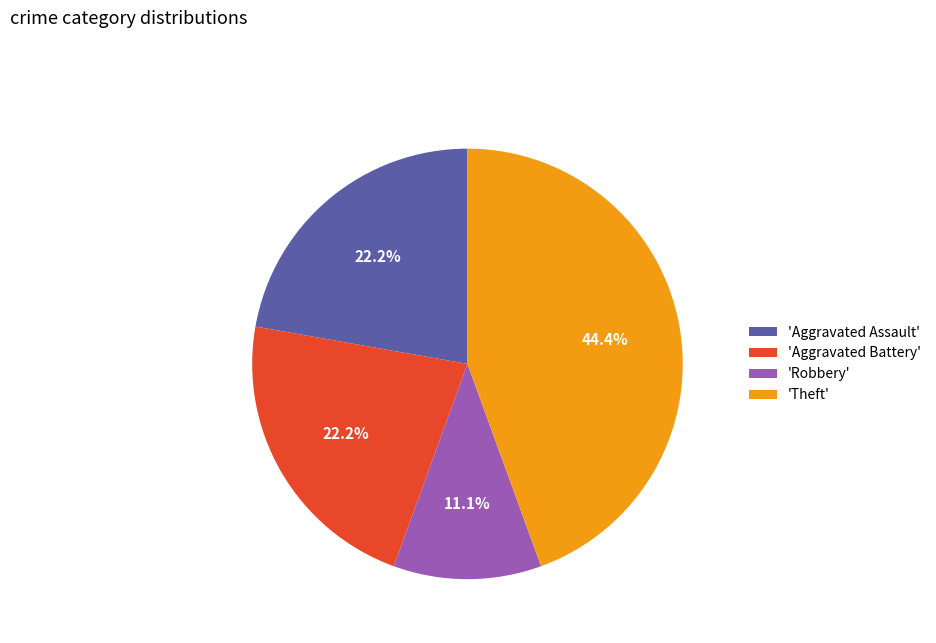

Which slice is the largest?

'Theft'